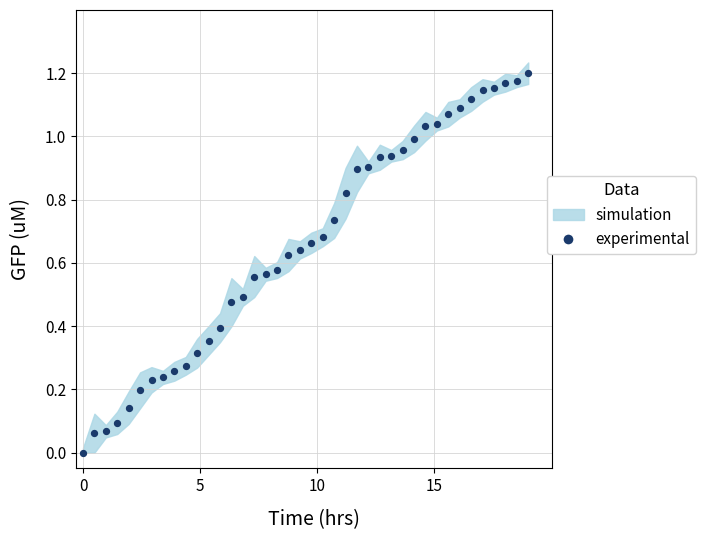

What is the range of X values (max minus min)?

19.0